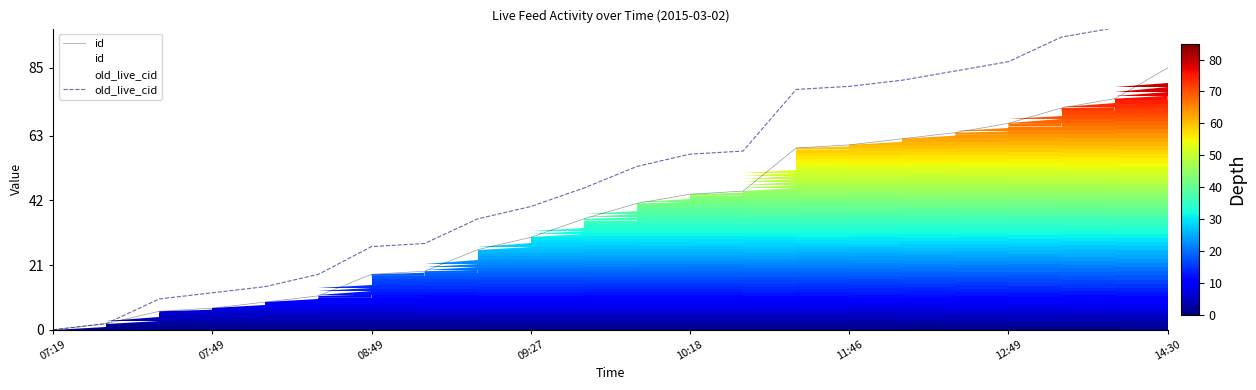

How many lines are shown in the chart?

2